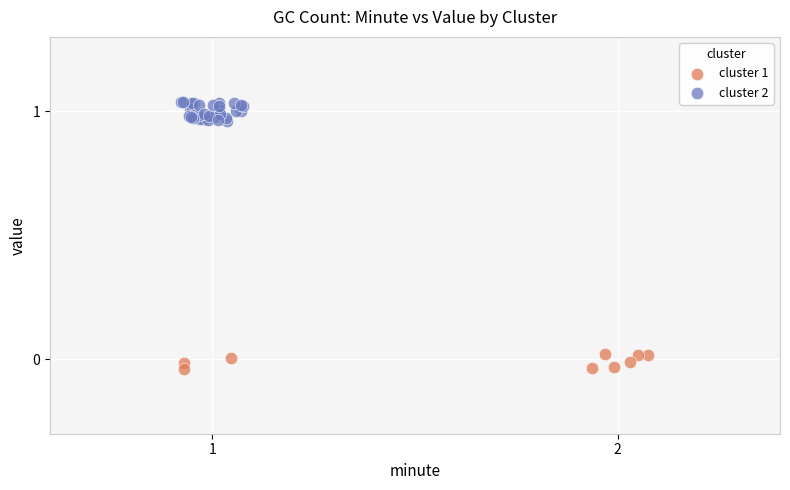

Which series has the largest Y range (max minus min)?

cluster 2